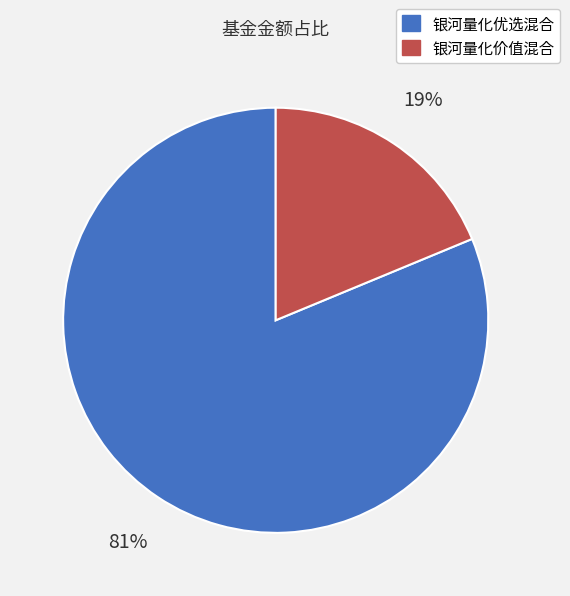

Count the number of slices in the pie.

2